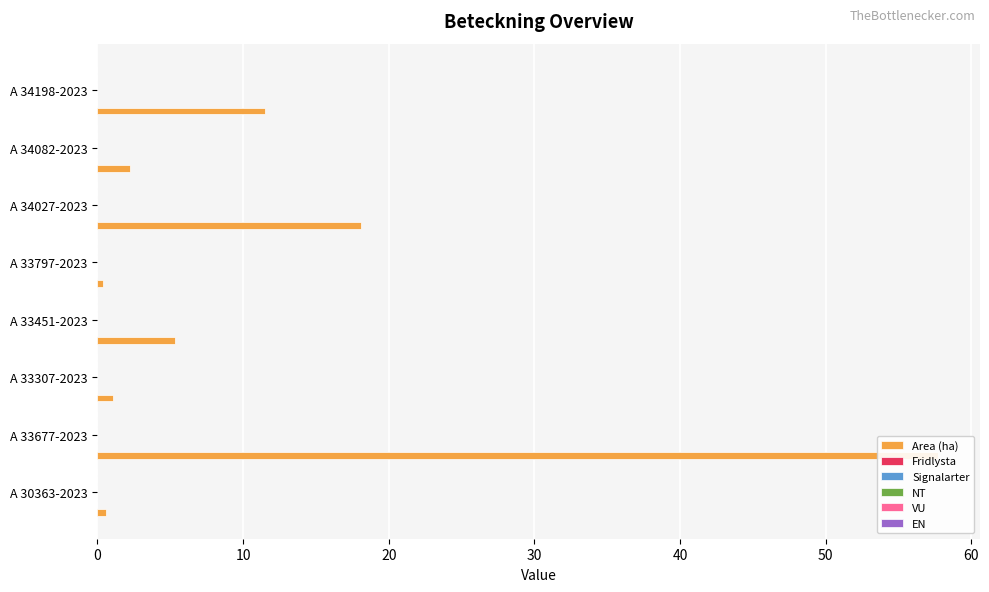

Which series has the largest total across all categories?

Area (ha)